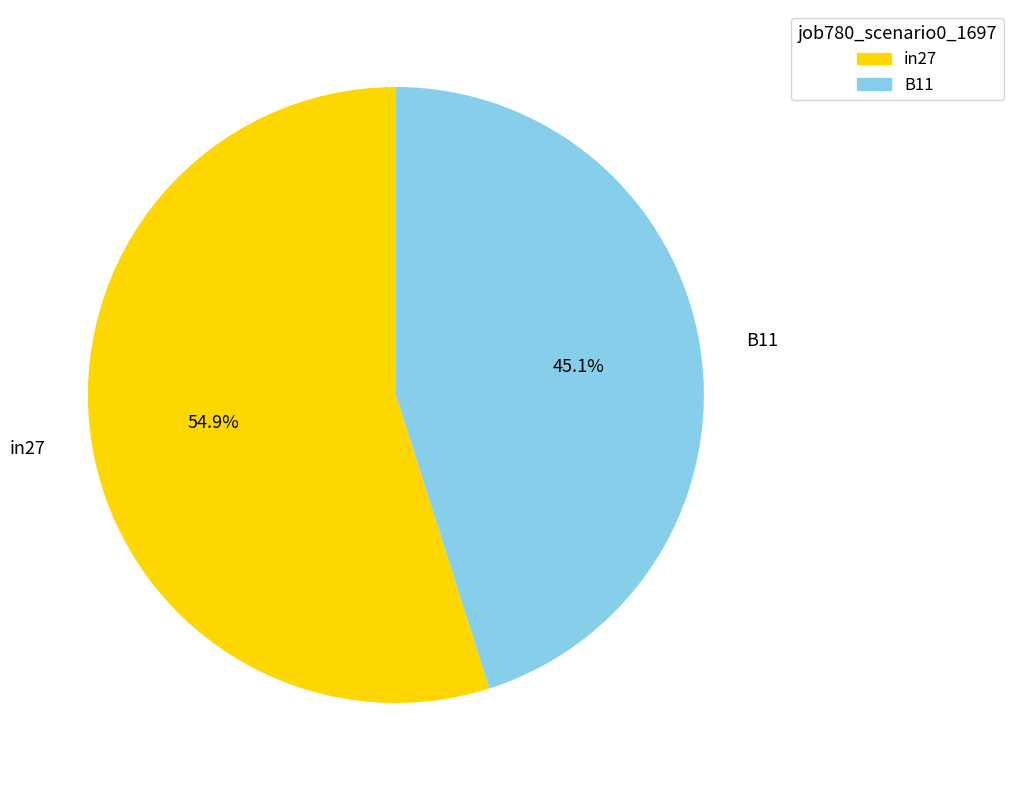

The B11 slice represents 45% of the pie. True or false?

True